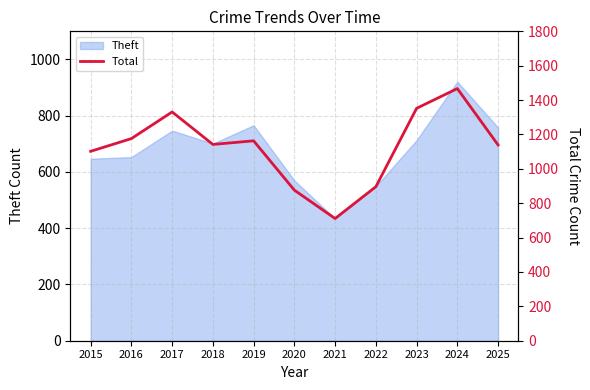

At which label is the value closest to 1089?

2015